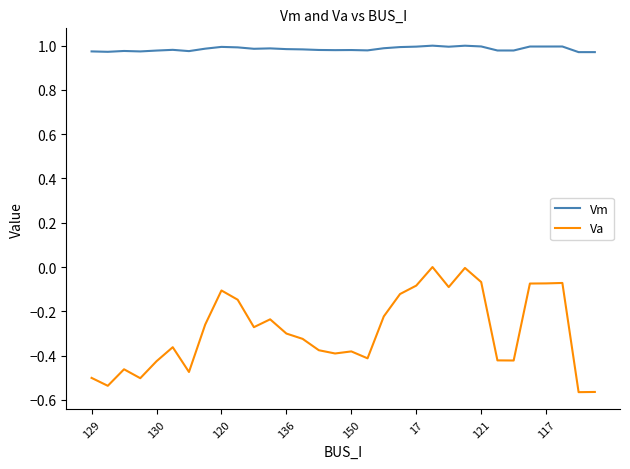

True or false: Va and Vm intersect in this chart.

False